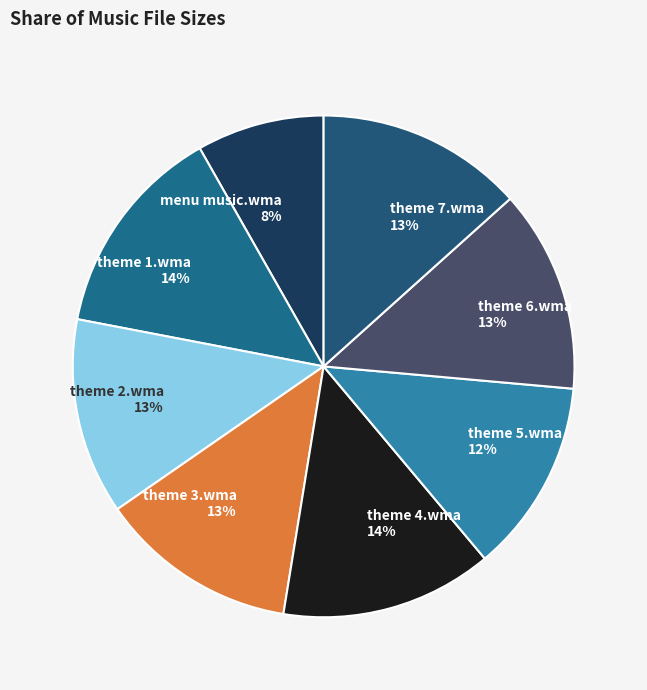

How many segments does this pie chart have?

8